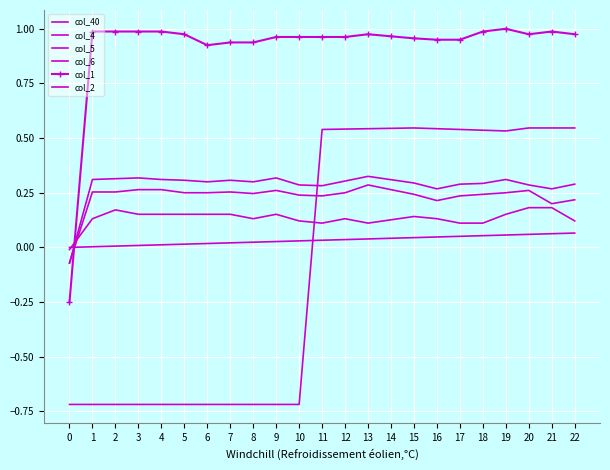

Which series has the largest range (max minus min)?

col_2